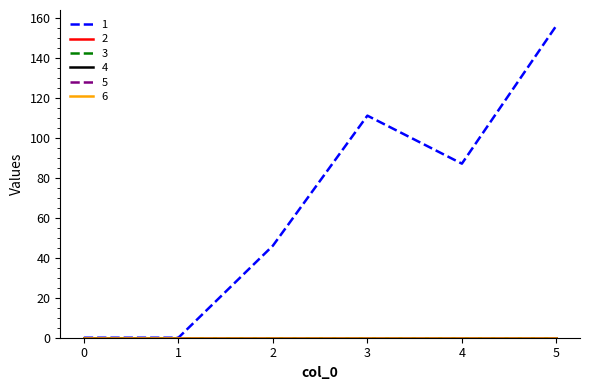

Is the value of 4 at 4 greater than the value of 3 at 2?

No